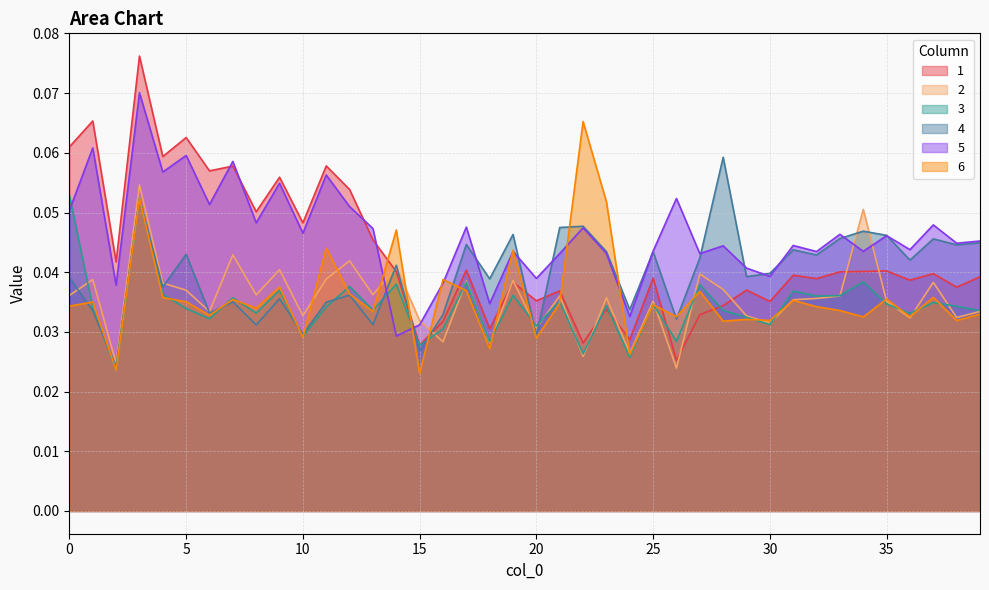

How many categories are shown in the chart?

40